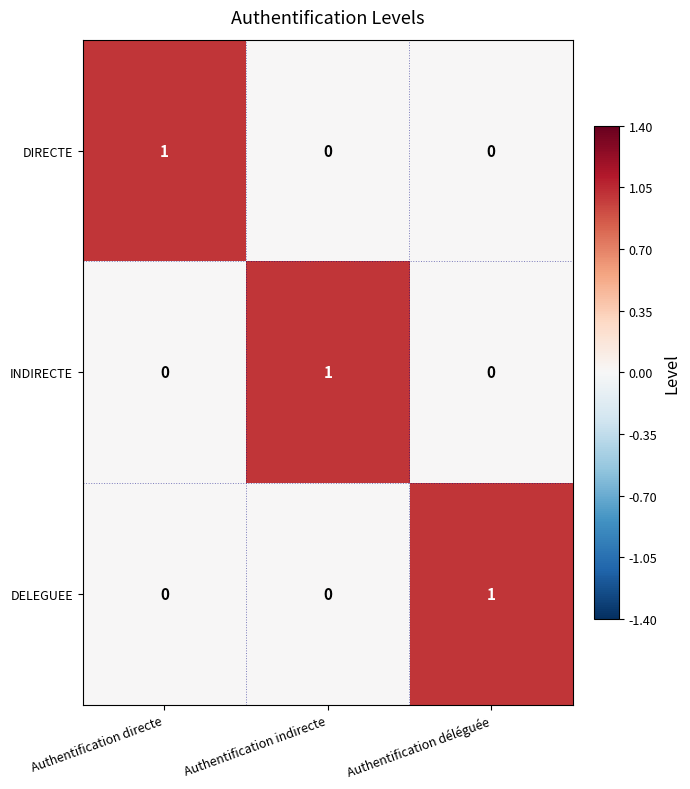

Reading left to right, extract all data points from this chart.

DIRECTE: Authentification directe=1	Authentification indirecte=0	Authentification déléguée=0
INDIRECTE: Authentification directe=0	Authentification indirecte=1	Authentification déléguée=0
DELEGUEE: Authentification directe=0	Authentification indirecte=0	Authentification déléguée=1